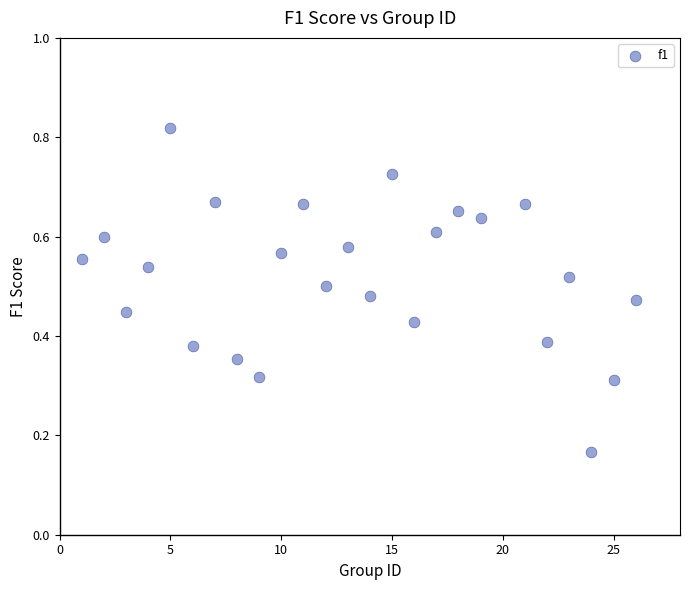

What is the range of X values (max minus min)?

25.0